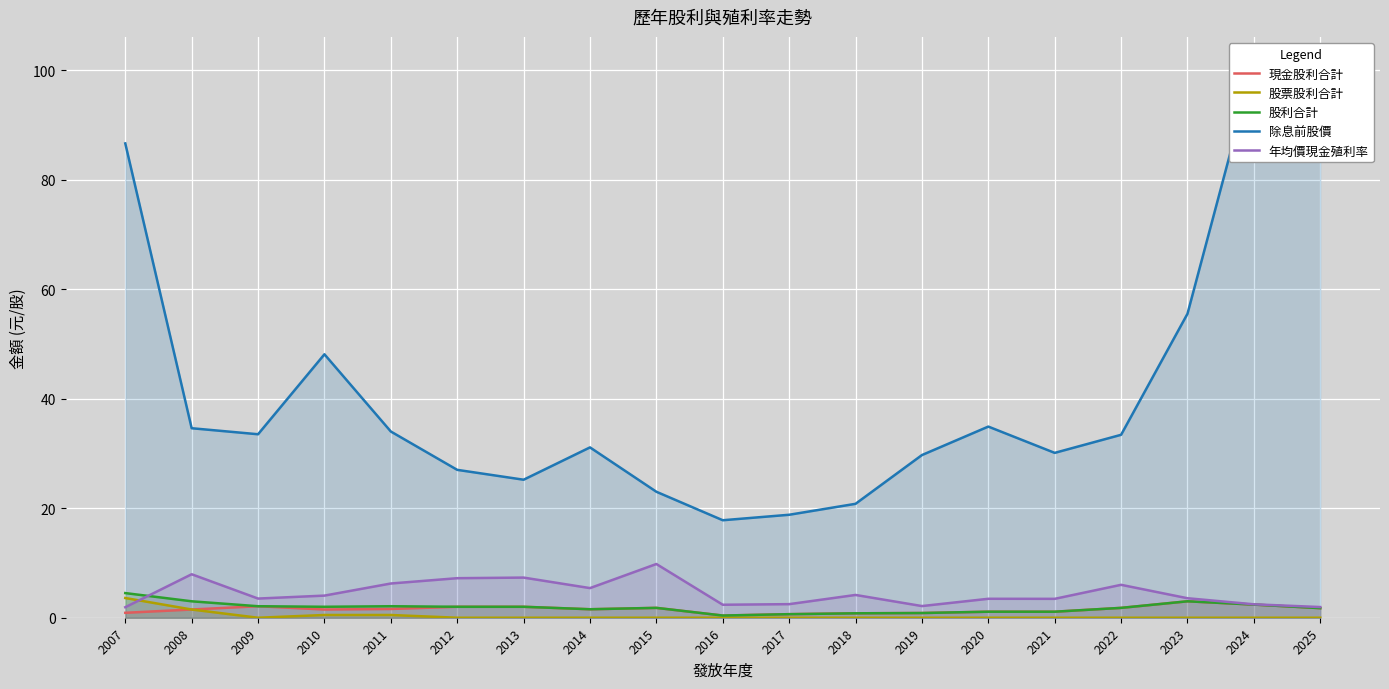

What is the average value of the 除息前股價 series?

40.5